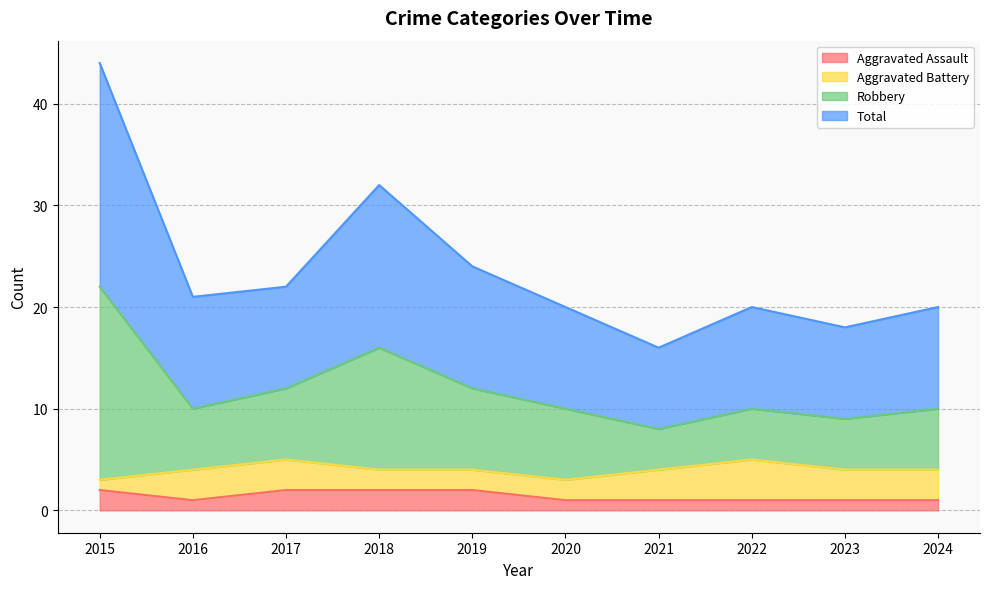

Is it true that Aggravated Assault equals 2 at 2017?

True